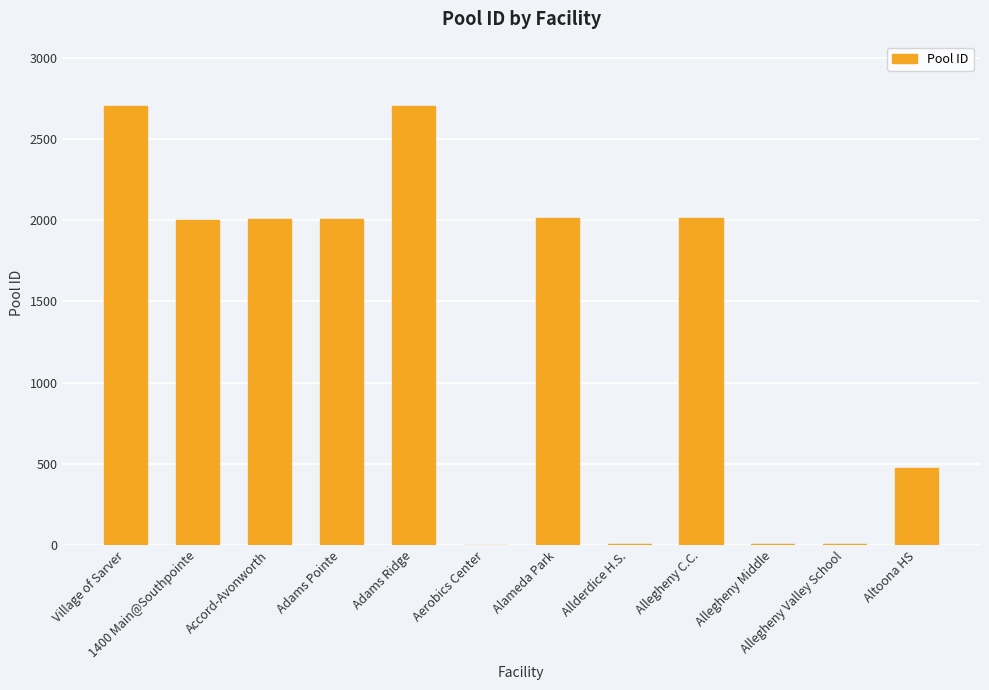

The chart shows a value of 3092 at Alameda Park. True or false?

False